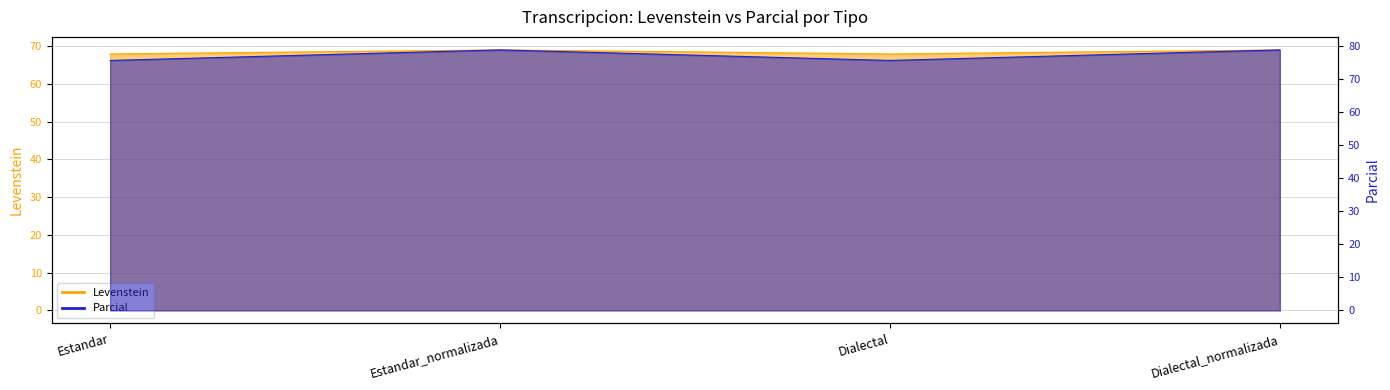

The value of Levenstein at Dialectal_normalizada is 69.0. True or false?

True